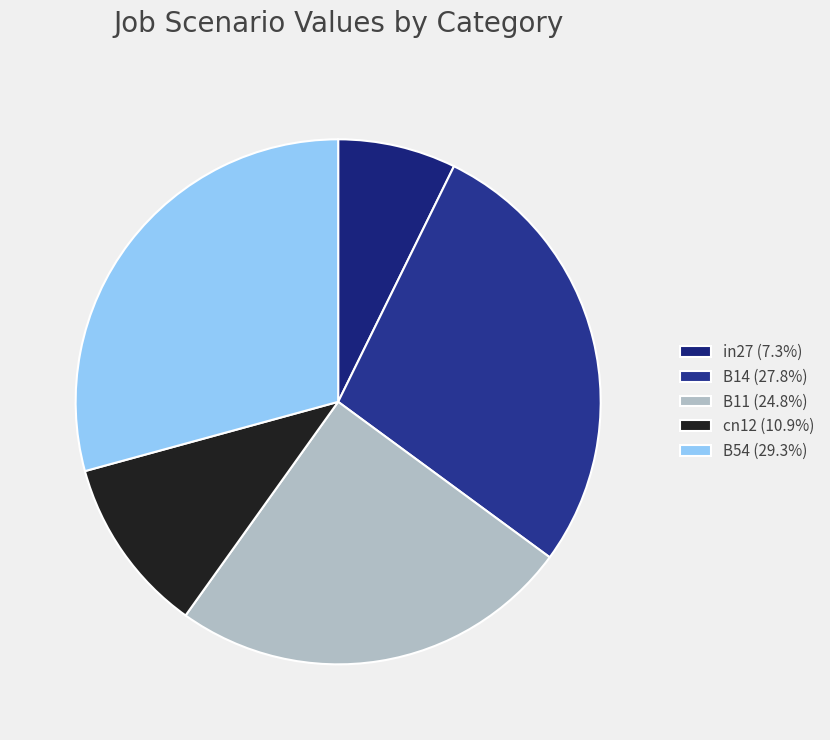

How many slices are in this pie chart?

5